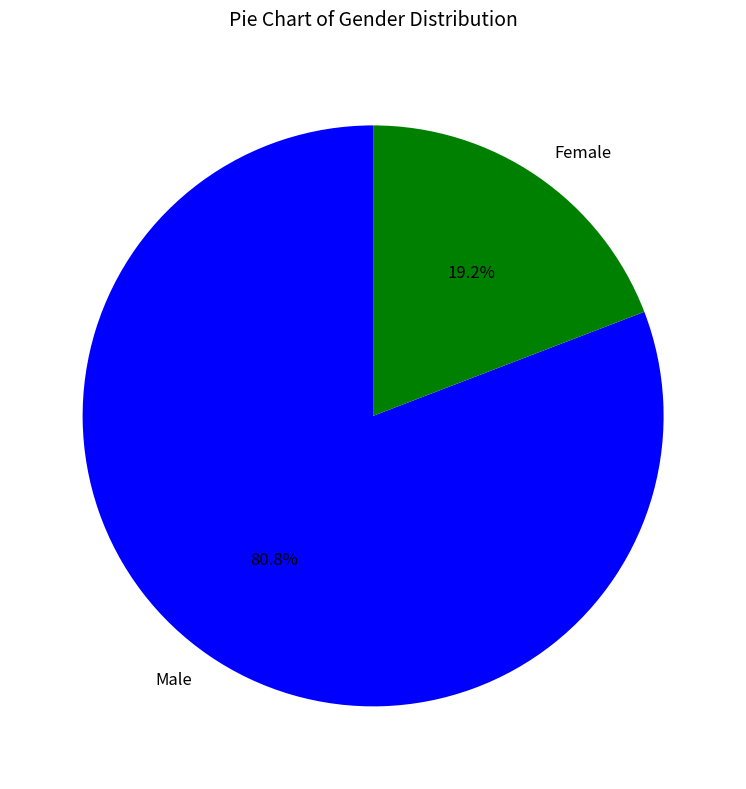

Which slice is the smallest?

Female